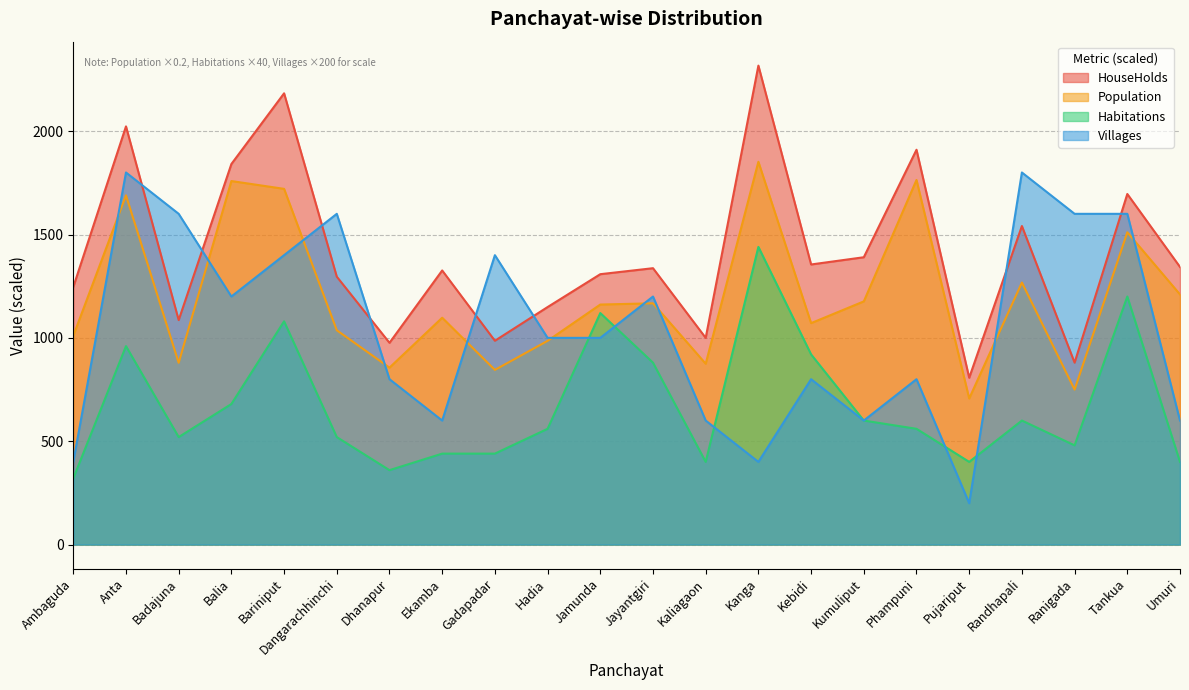

Reading right to left, list all the values displayed in this chart.

HouseHolds: 1343.0	1696.0	880.0	1541.0	807.0	1910.0	1390.0	1355.0	2317.0	1000.0	1337.0	1308.0	1149.0	986.0	1326.0	976.0	1296.0	2183.0	1841.0	1086.0	2023.0	1246.0
Population: 1210.0	1510.8	749.6	1267.6	706.8	1763.8	1176.4	1071.2	1851.8	874.8	1167.2	1161.2	985.6	845.0	1097.4	856.0	1036.8	1720.8	1758.6	879.4	1689.4	1010.0
Habitations: 400.0	1200.0	480.0	600.0	400.0	560.0	600.0	920.0	1440.0	400.0	880.0	1120.0	560.0	440.0	440.0	360.0	520.0	1080.0	680.0	520.0	960.0	320.0
Villages: 600.0	1600.0	1600.0	1800.0	200.0	800.0	600.0	800.0	400.0	600.0	1200.0	1000.0	1000.0	1400.0	600.0	800.0	1600.0	1400.0	1200.0	1600.0	1800.0	400.0